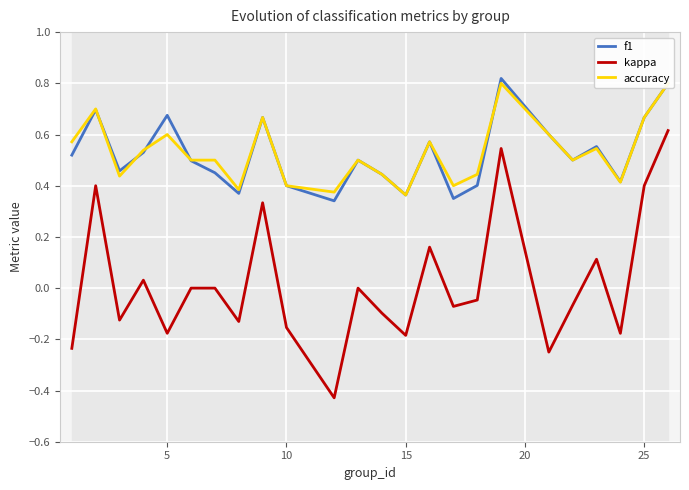

What is the value of the accuracy point at the 4th from the left?

0.5